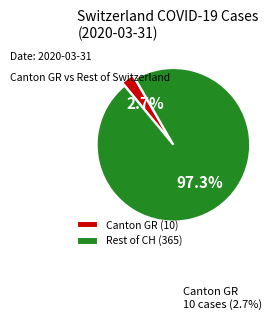

Does Canton GR (10) represent more than half of the total?

No